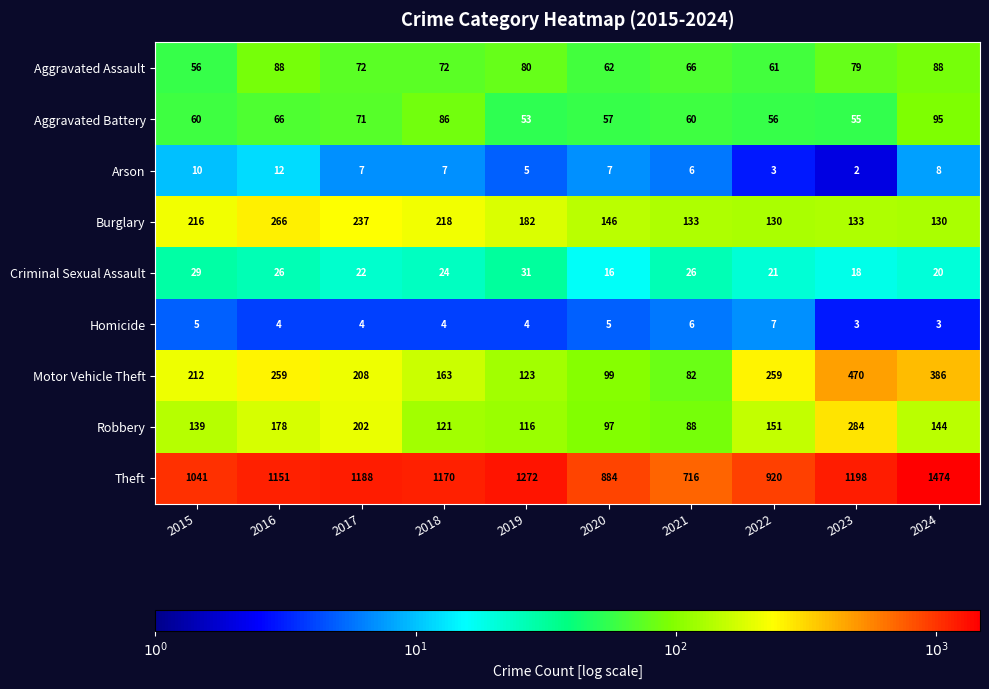

List the series in order of their peak value, highest first.

Theft, Motor Vehicle Theft, Robbery, Burglary, Aggravated Battery, Aggravated Assault, Criminal Sexual Assault, Arson, Homicide